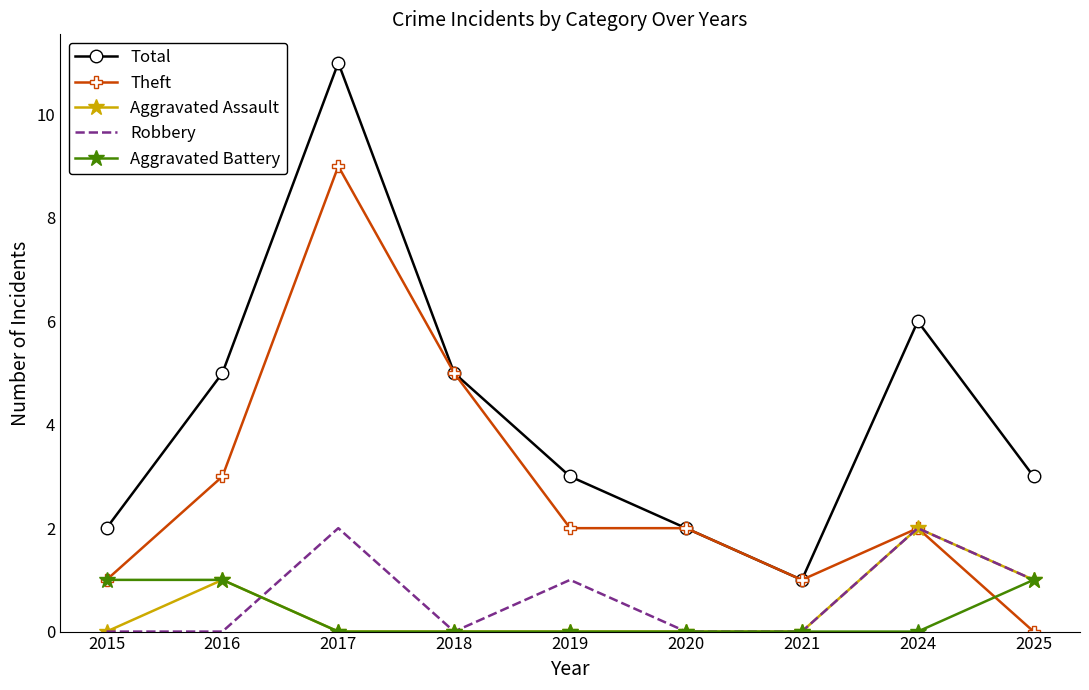

The value of Total at 2024 is 6. True or false?

True